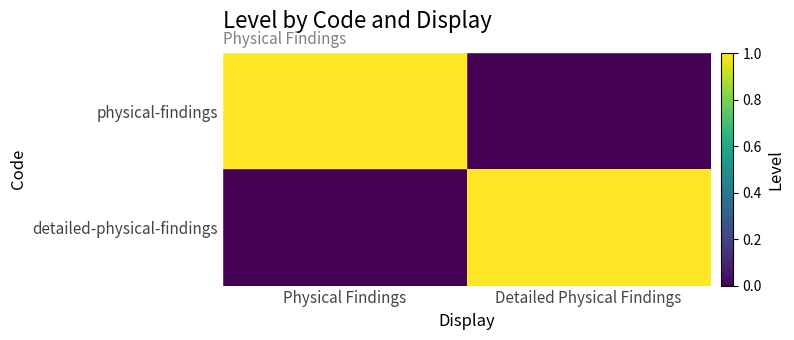

Reading right to left, what are all the values shown in this chart?

physical-findings: Detailed Physical Findings=0	Physical Findings=1
detailed-physical-findings: Detailed Physical Findings=1	Physical Findings=0